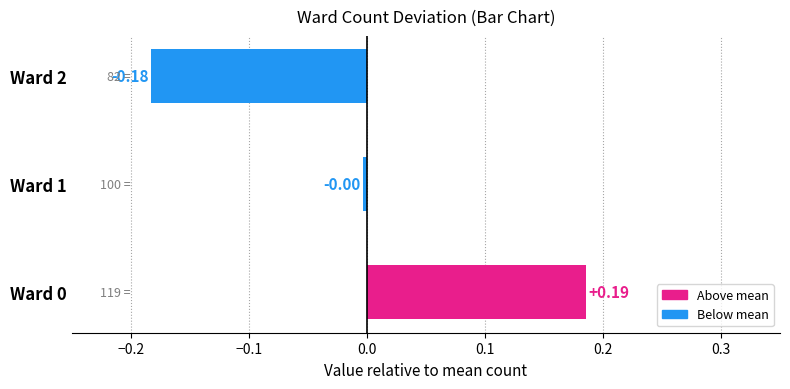

How many categories are shown in the chart?

3